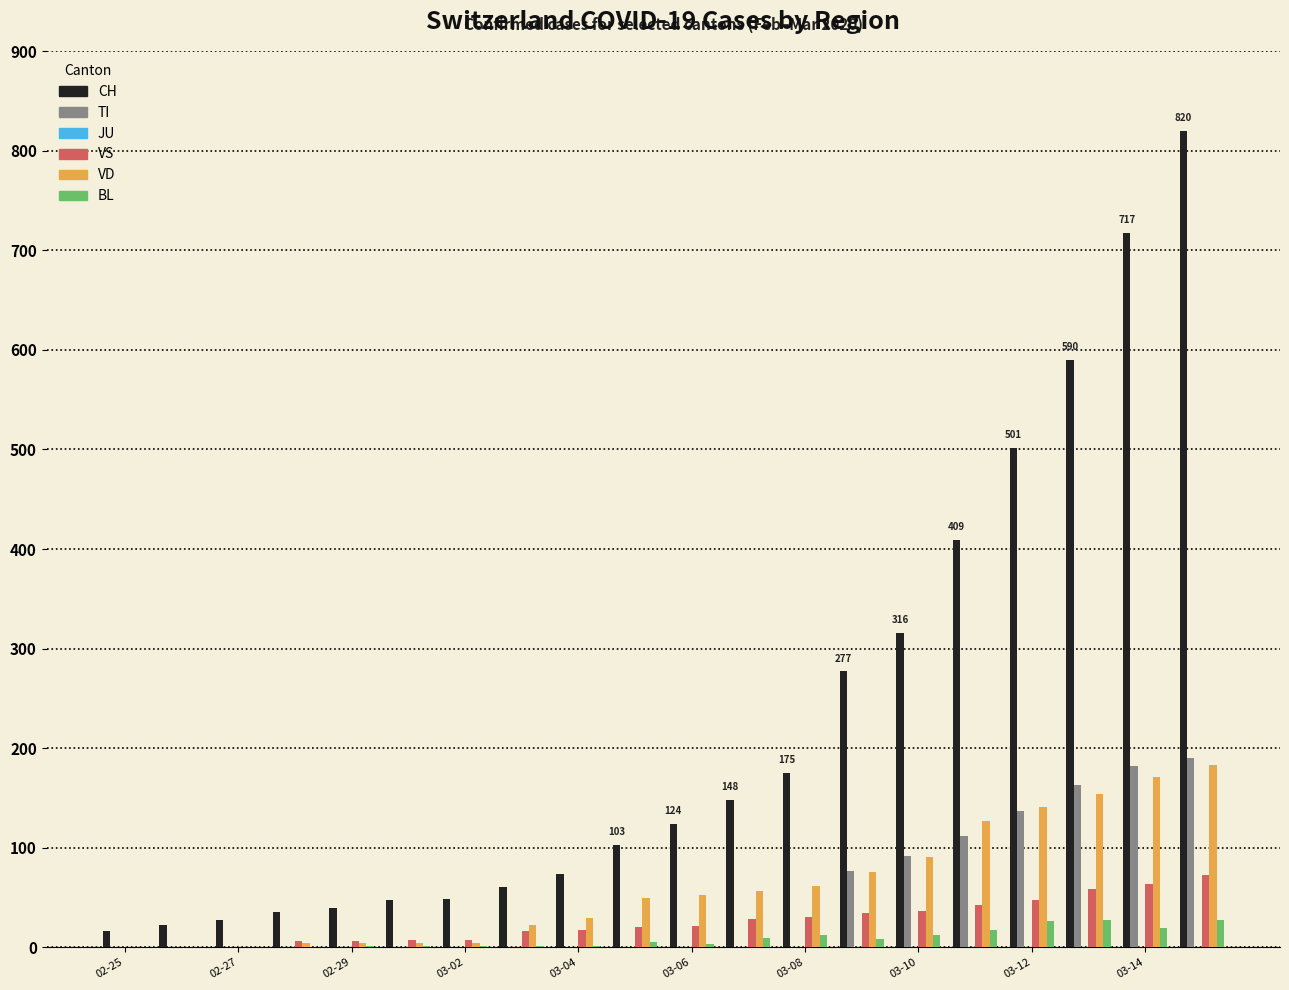

What is the maximum value shown in the chart?

820